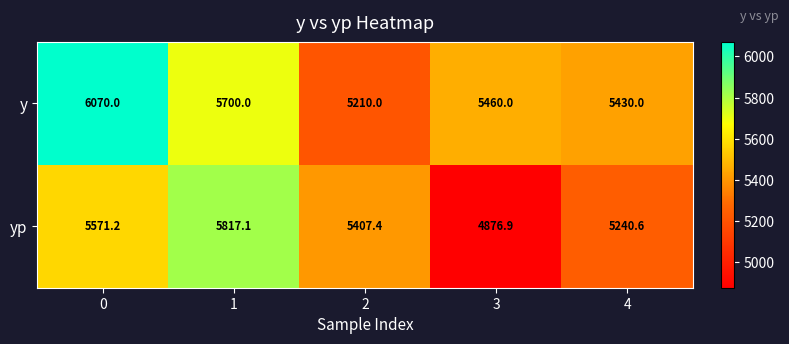

Reading left to right, extract all data points from this chart.

y: 0=6070.0	1=5700.0	2=5210.0	3=5460.0	4=5430.0
yp: 0=5571.2	1=5817.1	2=5407.4	3=4876.9	4=5240.6